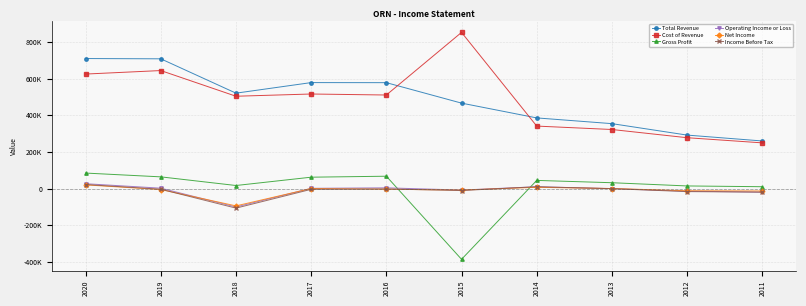

What are all the series names shown in the legend?

Total Revenue, Cost of Revenue, Gross Profit, Operating Income or Loss, Net Income, Income Before Tax